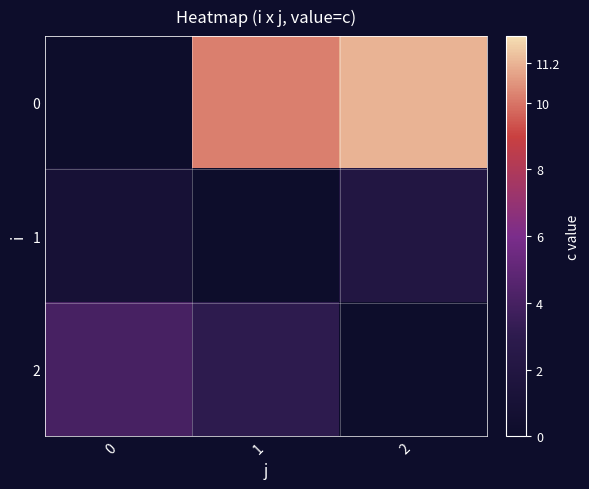

True or false: 1 has a value of 0.6 at 2.

False